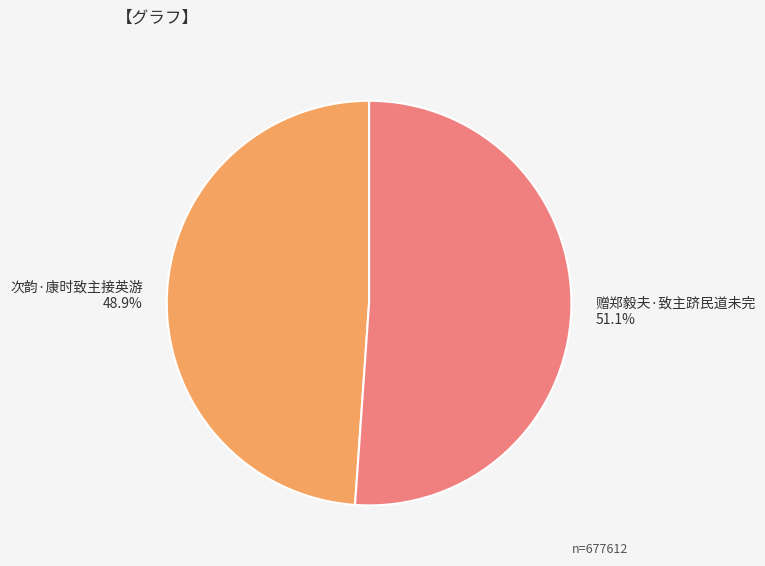

To the nearest percent, what is the difference between the 赠郑毅夫·致主跻民道未完 and 次韵·康时致主接英游 slice percentages?

2%